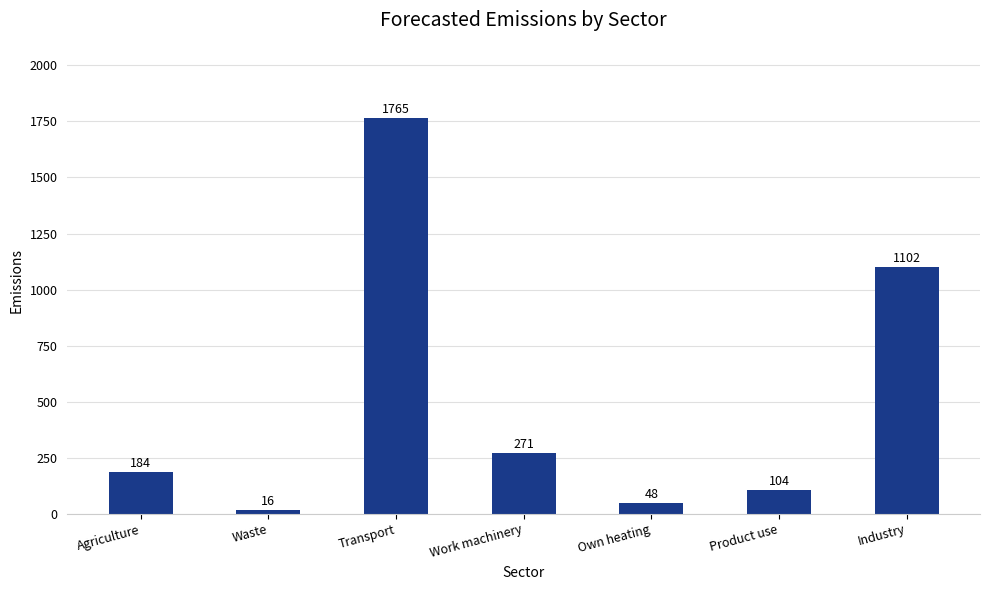

The chart shows a value of 16.2 at Waste. True or false?

True